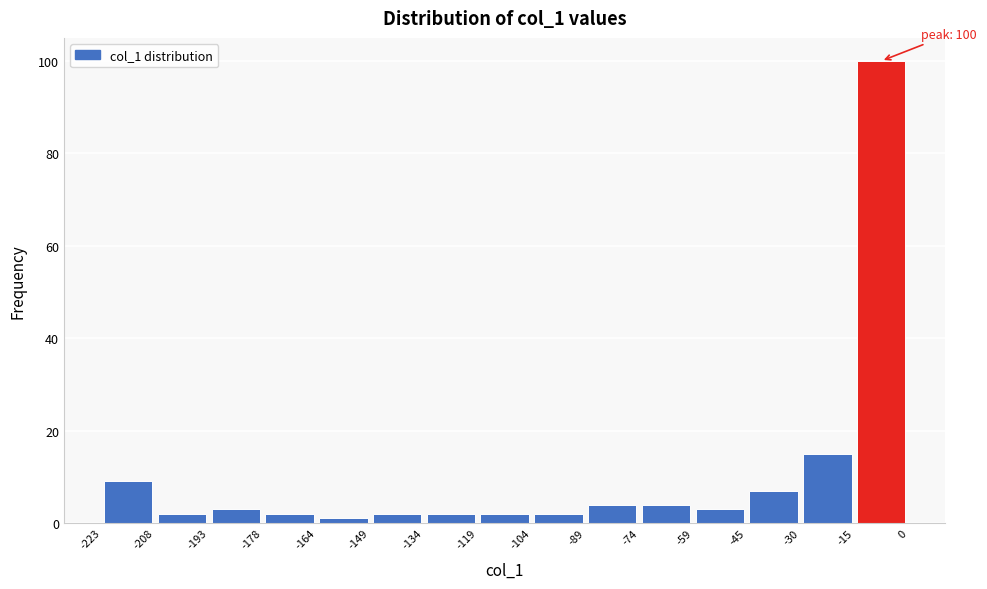

Which range on the x-axis has the tallest bar?

-15 to 0